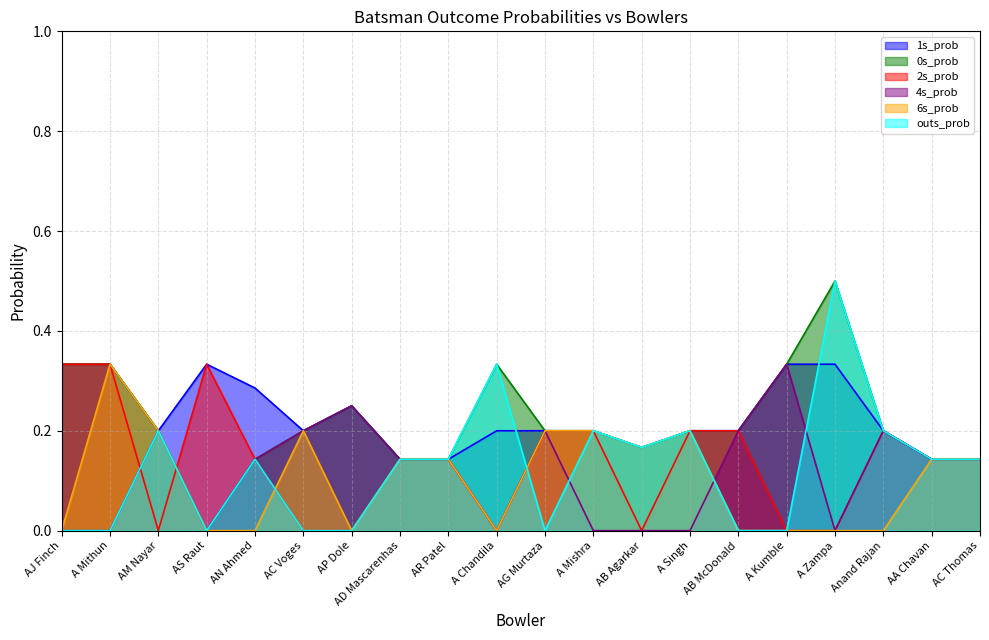

At which category is the sum across all series the highest?

A Zampa